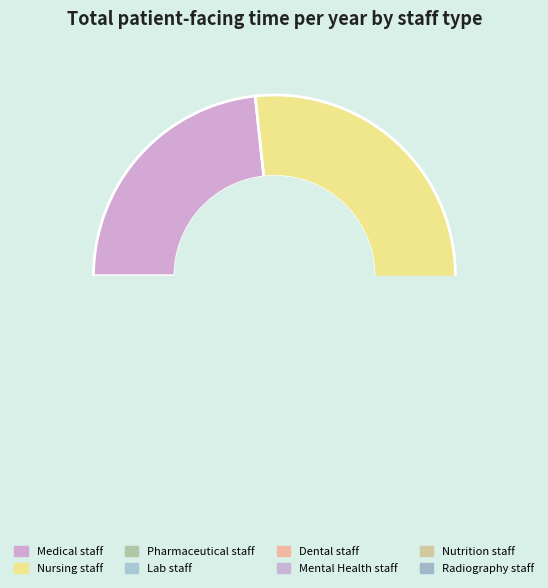

Which slice is the largest?

Nursing staff